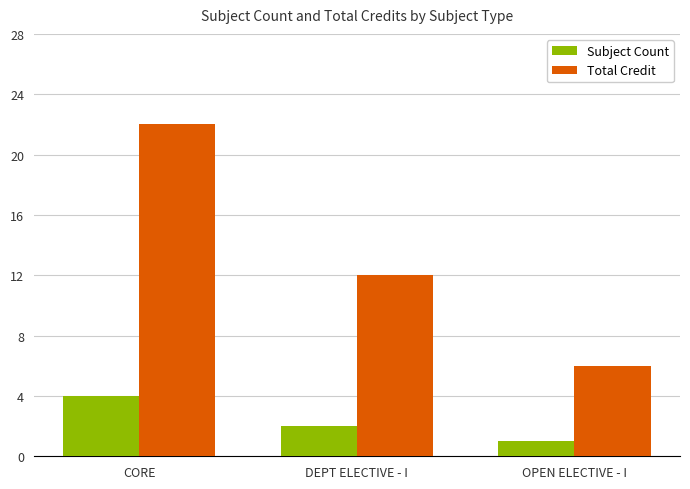

What is the value of the Subject Count bar at the 2nd from the left?

2